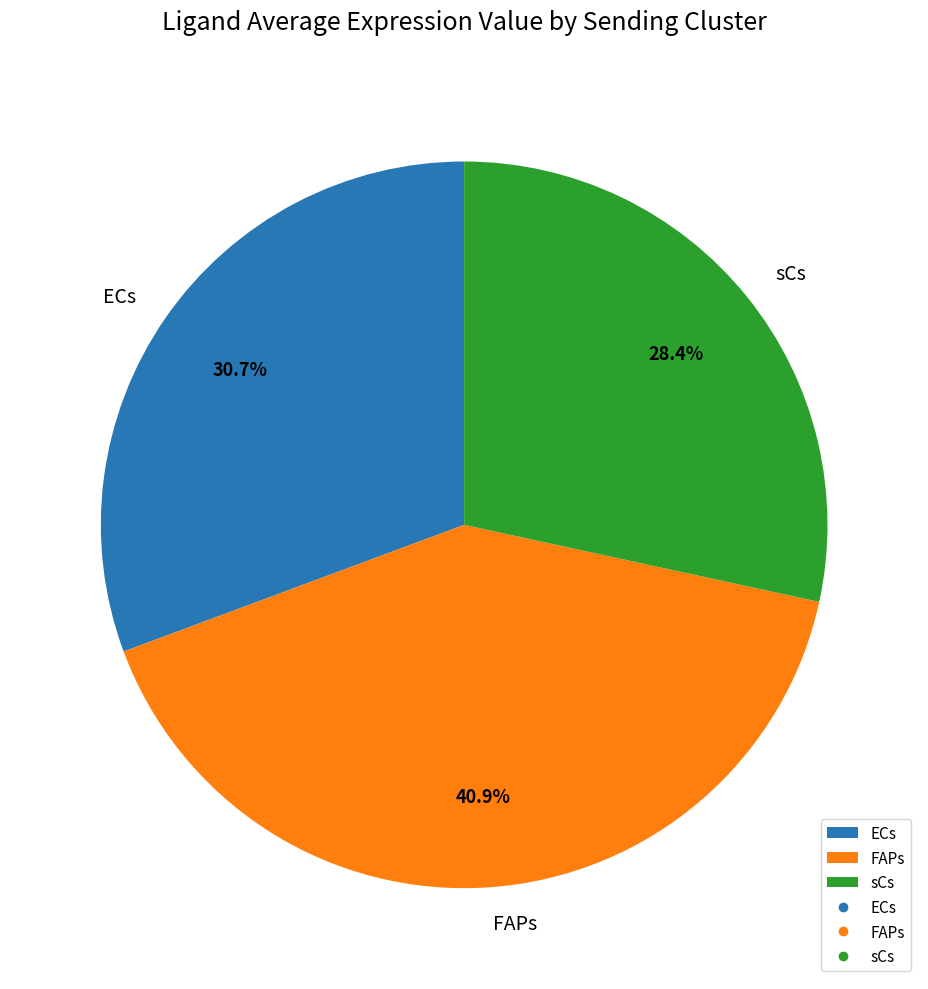

Which slice is the smallest?

sCs